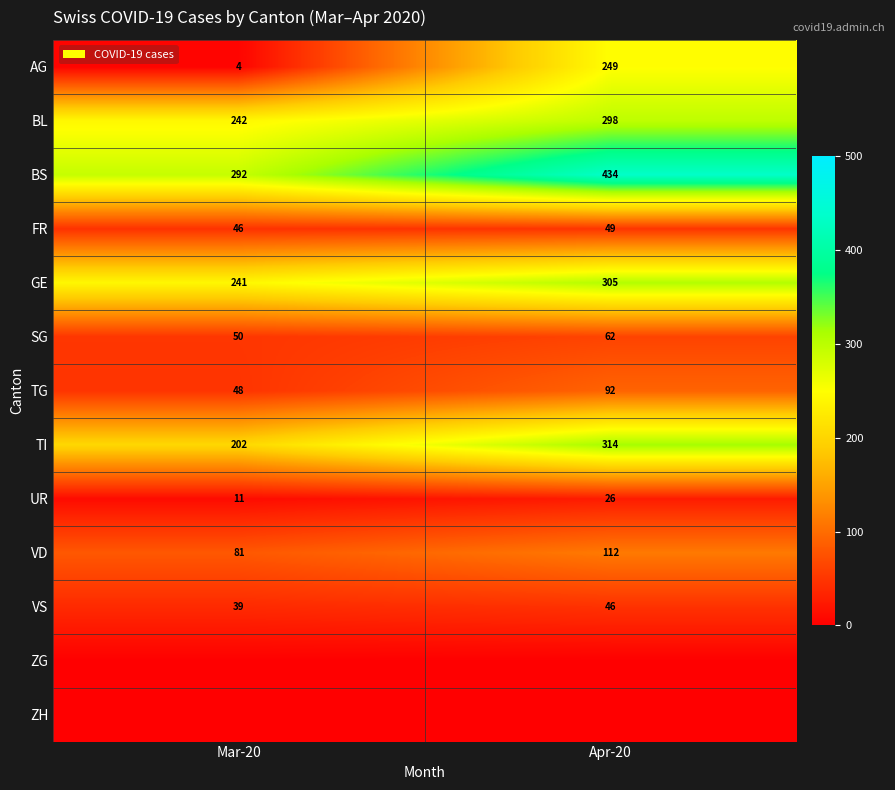

How many distinct data groups are displayed?

13